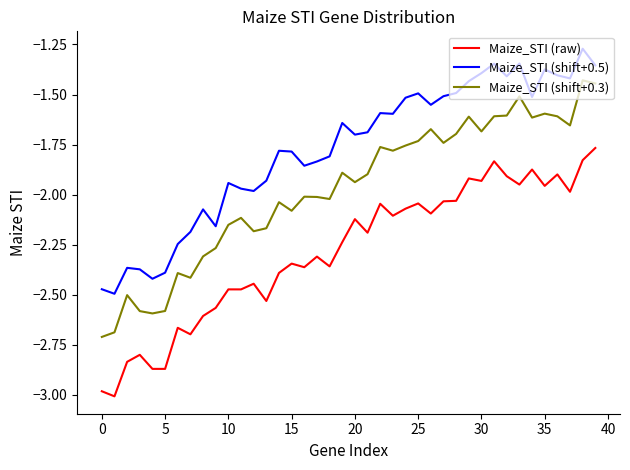

List the series in order of their peak value, lowest first.

Maize_STI (raw), Maize_STI (shift+0.3), Maize_STI (shift+0.5)